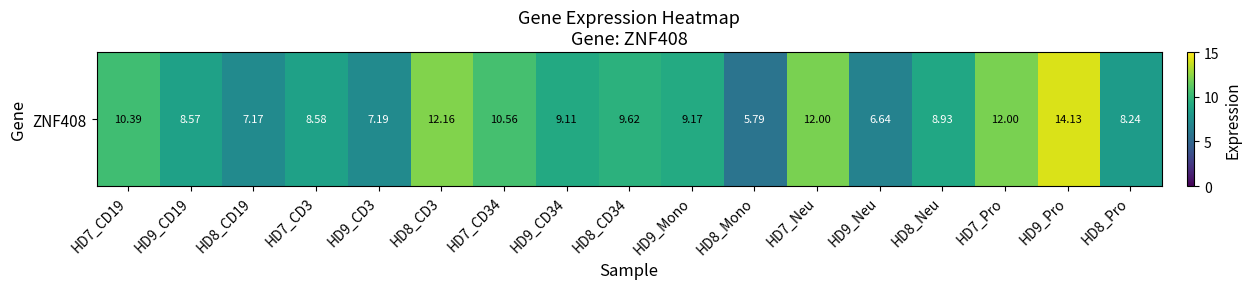

What is the maximum value shown in the chart?

14.1